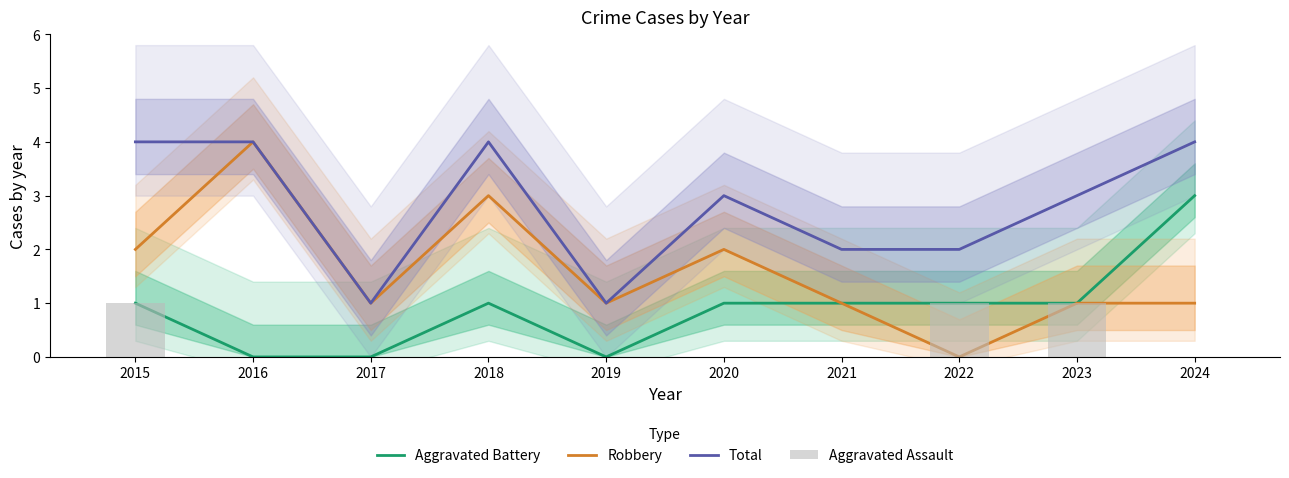

Rank the series at 2024 from lowest to highest value.

Aggravated Assault, Robbery, Aggravated Battery, Total